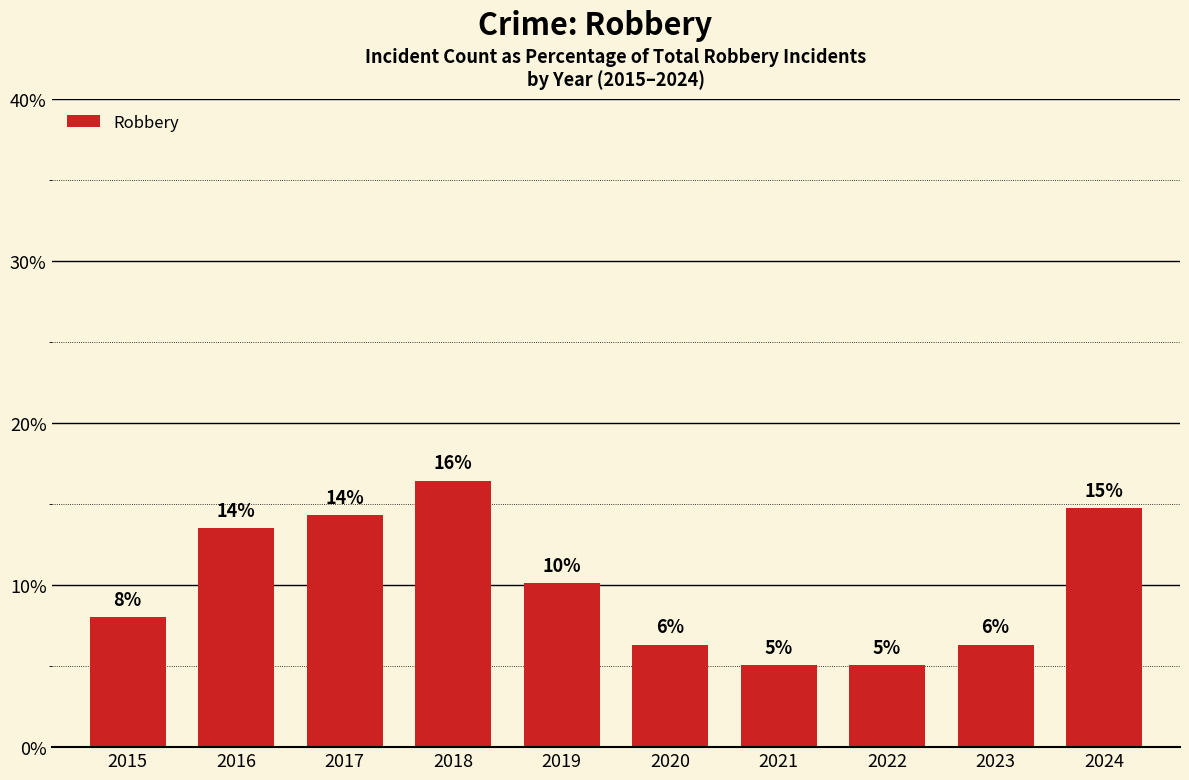

What is the smallest value displayed?

5.1